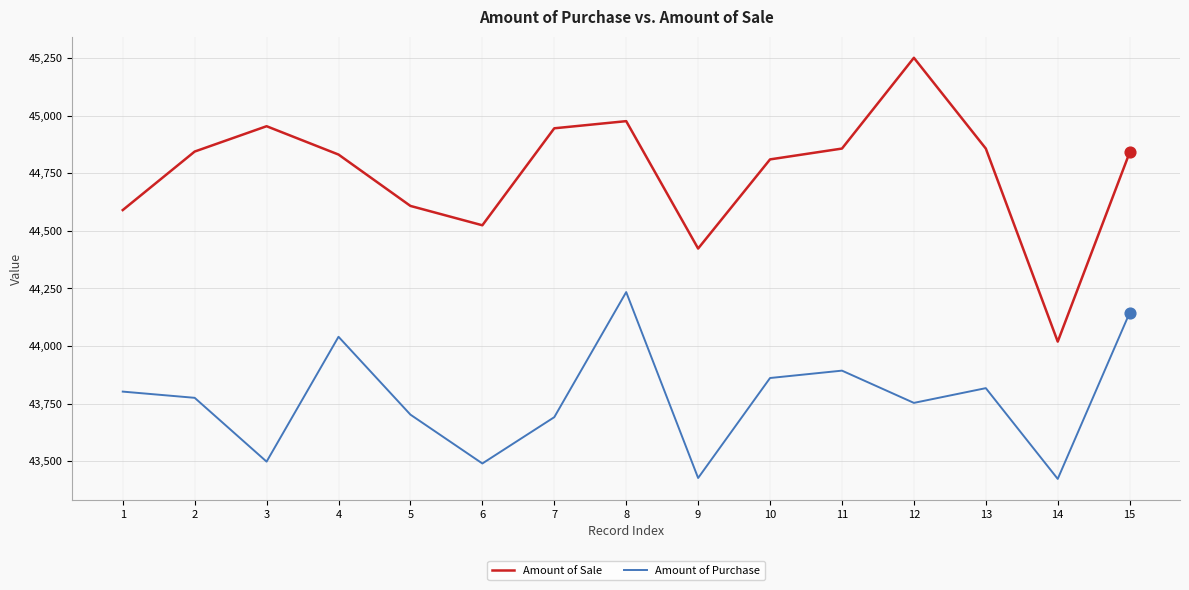

Which series has the largest total across all categories?

Amount of Sale